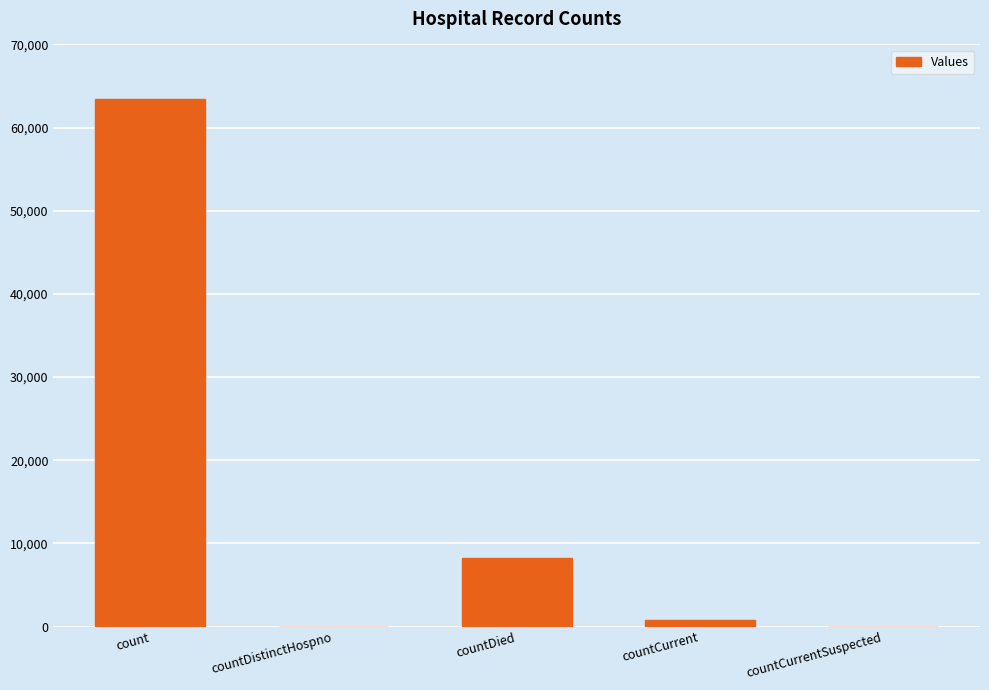

How many categories are shown in the chart?

5